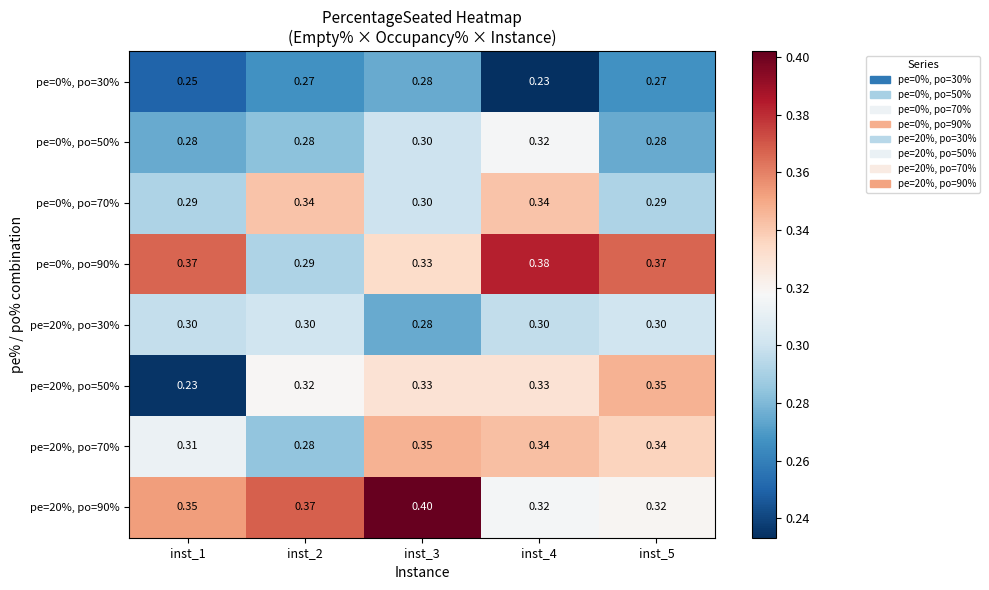

Is the value of pe=20%, po=30% at inst_2 greater than the value of pe=20%, po=70% at inst_4?

No